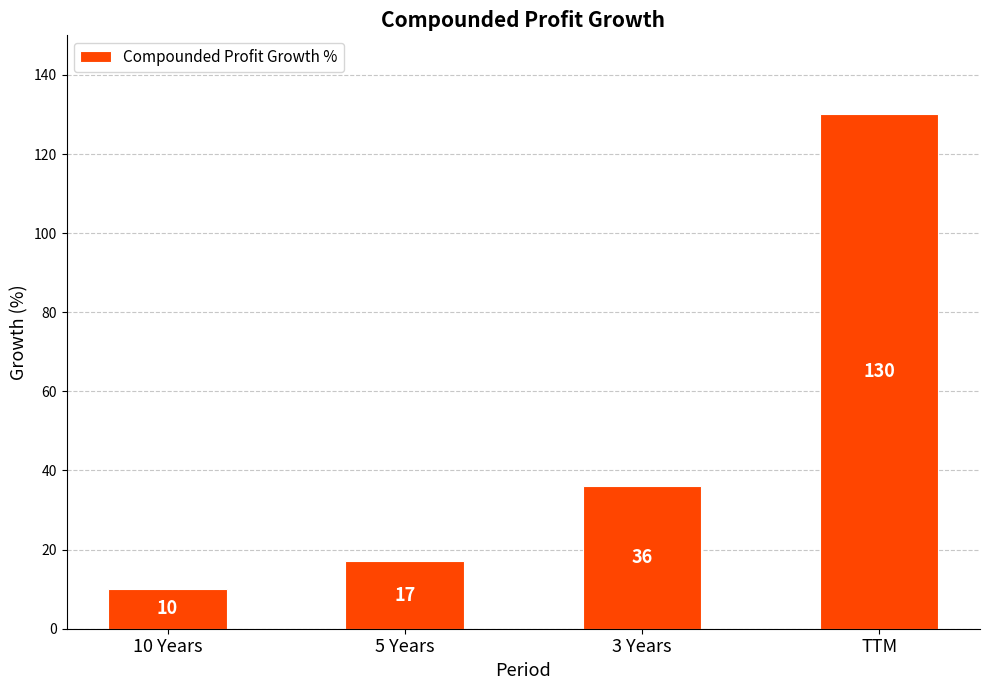

What value does the data have at 10 Years, to the nearest 10?

10